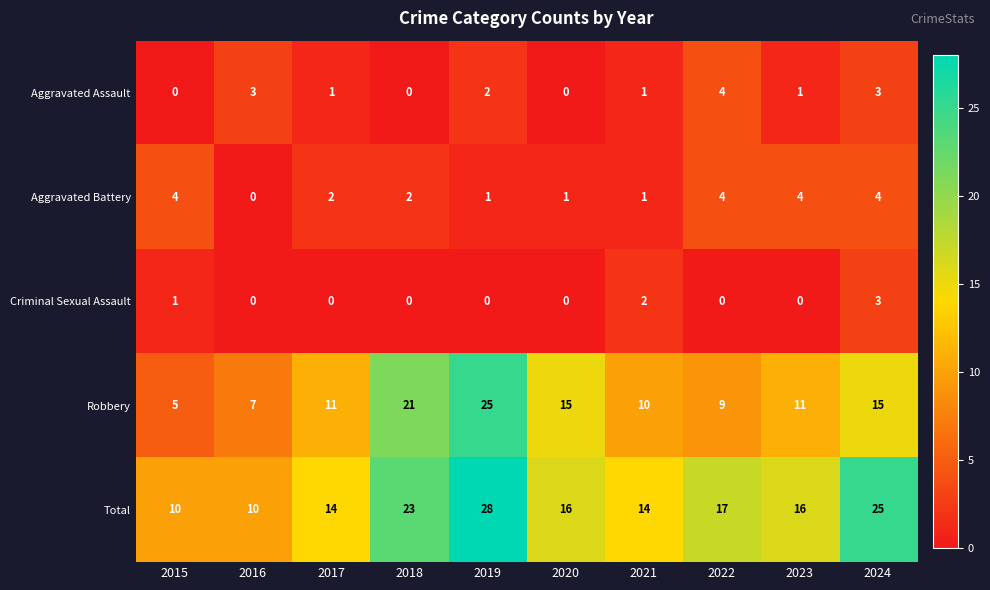

What is the highest value of the Aggravated Battery series?

4